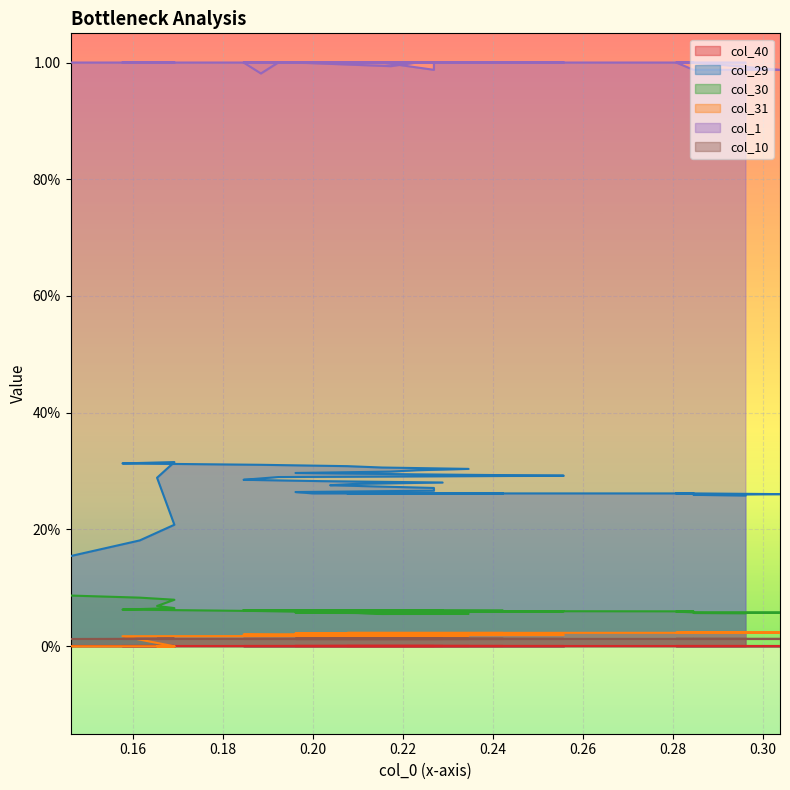

What is the value of the col_1 point at the 28th from the left?

1.0